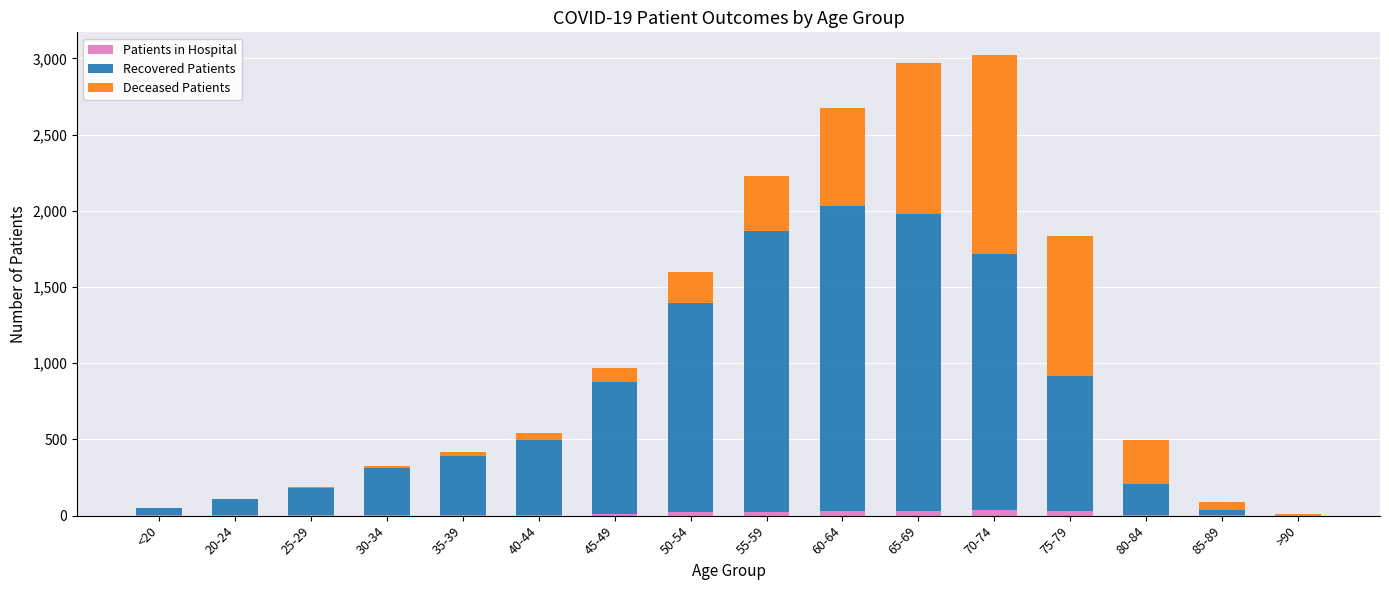

Are the bars horizontal?

No